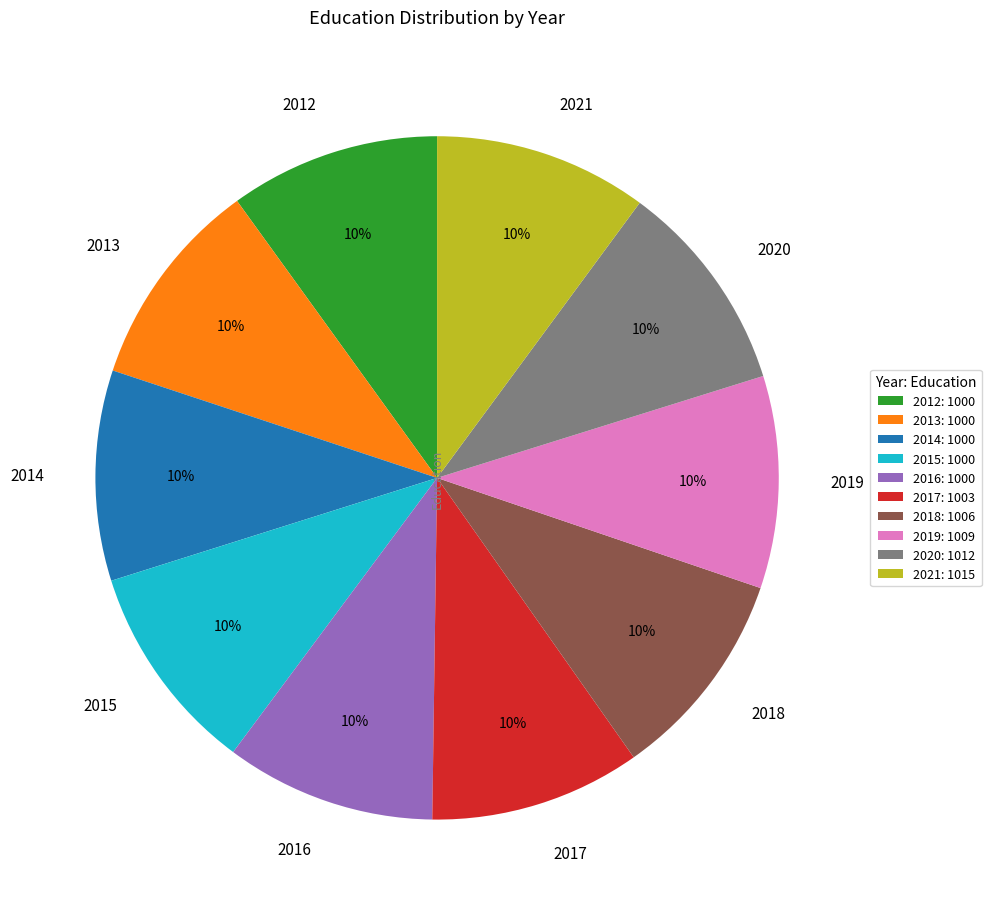

To the nearest percent, what is the combined percentage of 2017 and 2016?

20%